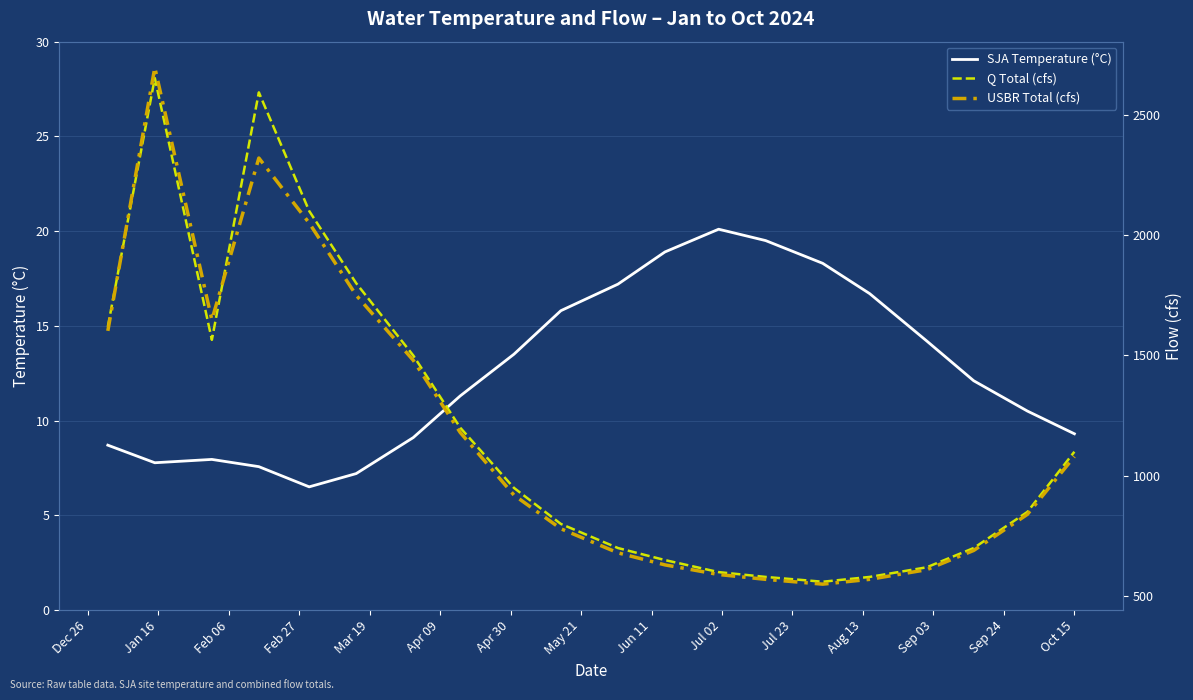

What is the highest value of the SJA Temperature (°C) series?

20.1